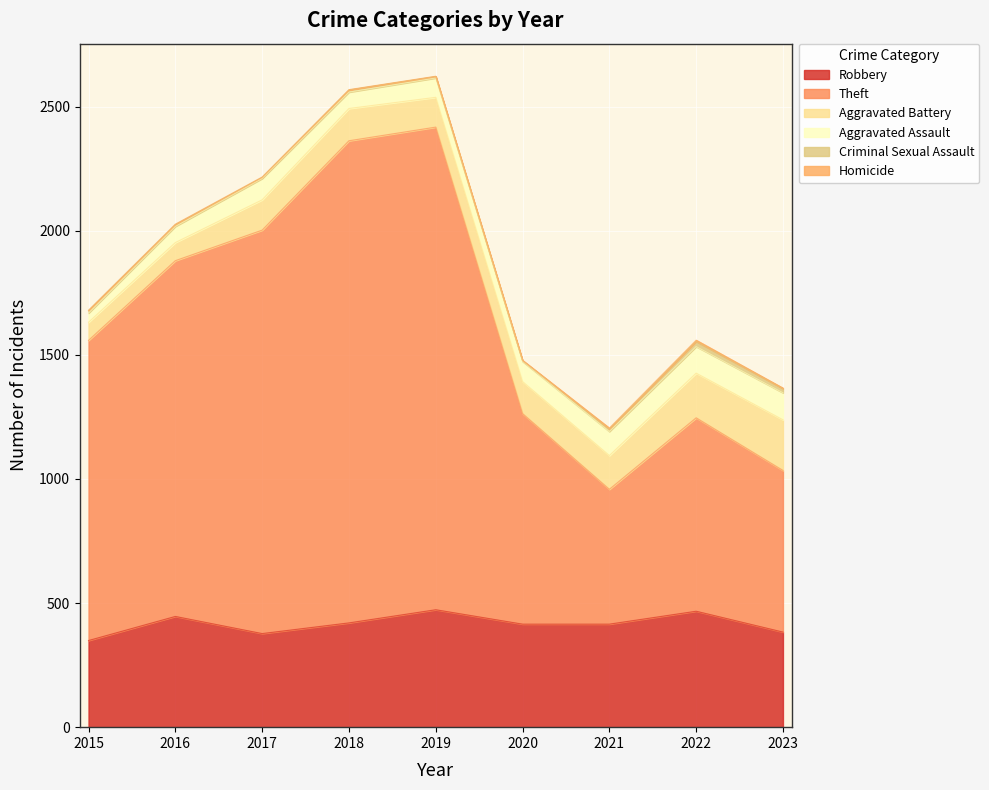

Does the chart display data point markers on the line(s)?

No